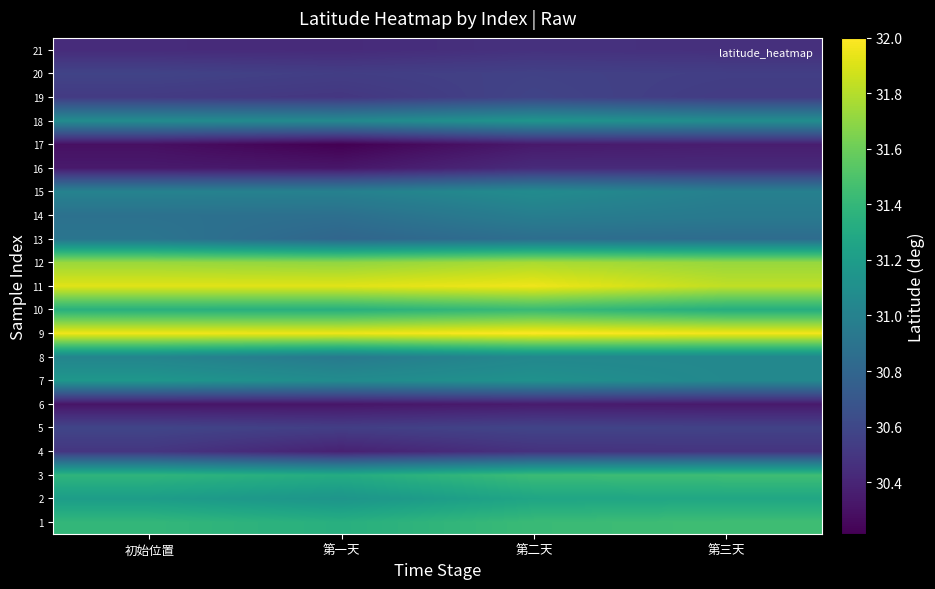

Reading right to left, list all the values displayed in this chart.

1: 第三天=31.4	第二天=31.4	第一天=31.3	初始位置=31.4
2: 第三天=31.3	第二天=31.3	第一天=31.1	初始位置=31.2
3: 第三天=31.4	第二天=31.4	第一天=31.3	初始位置=31.4
4: 第三天=30.5	第二天=30.5	第一天=30.4	初始位置=30.5
5: 第三天=30.6	第二天=30.6	第一天=30.5	初始位置=30.6
6: 第三天=30.3	第二天=30.3	第一天=30.3	初始位置=30.3
7: 第三天=31.0	第二天=31.1	第一天=31.1	初始位置=31.2
8: 第三天=31.0	第二天=31.0	第一天=30.9	初始位置=31.0
9: 第三天=32.0	第二天=32.0	第一天=32.0	初始位置=32.0
10: 第三天=31.3	第二天=31.4	第一天=31.3	初始位置=31.3
11: 第三天=31.8	第二天=32.0	第一天=31.9	初始位置=31.9
12: 第三天=31.7	第二天=31.8	第一天=31.7	初始位置=31.7
13: 第三天=30.8	第二天=30.9	第一天=30.8	初始位置=30.9
14: 第三天=30.9	第二天=31.0	第一天=30.9	初始位置=30.9
15: 第三天=31.0	第二天=31.1	第一天=31.0	初始位置=31.0
16: 第三天=30.4	第二天=30.4	第一天=30.3	初始位置=30.3
17: 第三天=30.4	第二天=30.3	第一天=30.2	初始位置=30.3
18: 第三天=31.1	第二天=31.1	第一天=31.1	初始位置=31.1
19: 第三天=30.5	第二天=30.6	第一天=30.5	初始位置=30.5
20: 第三天=30.5	第二天=30.6	第一天=30.5	初始位置=30.6
21: 第三天=30.5	第二天=30.5	第一天=30.4	初始位置=30.4